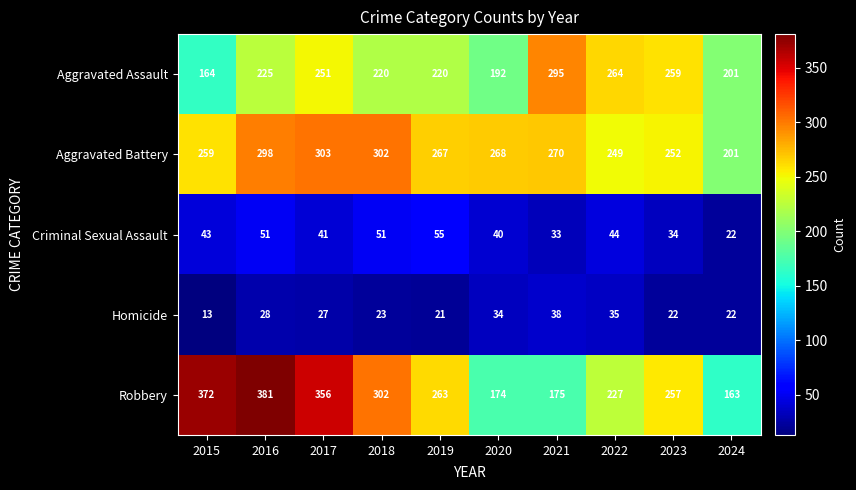

Which series has the largest range (max minus min)?

Robbery